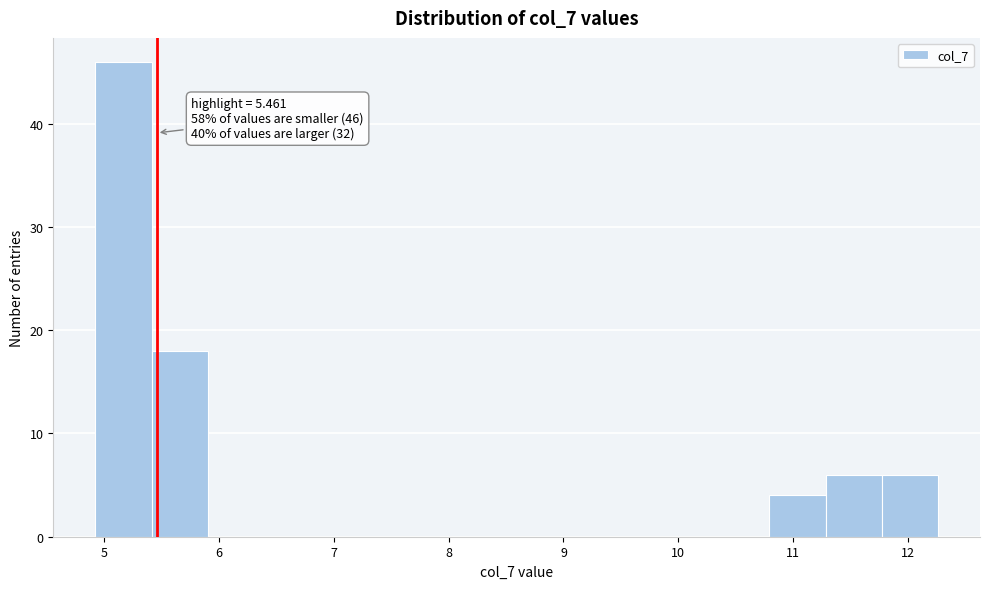

Over which range of the x-axis is the bar tallest?

4.9 to 5.4